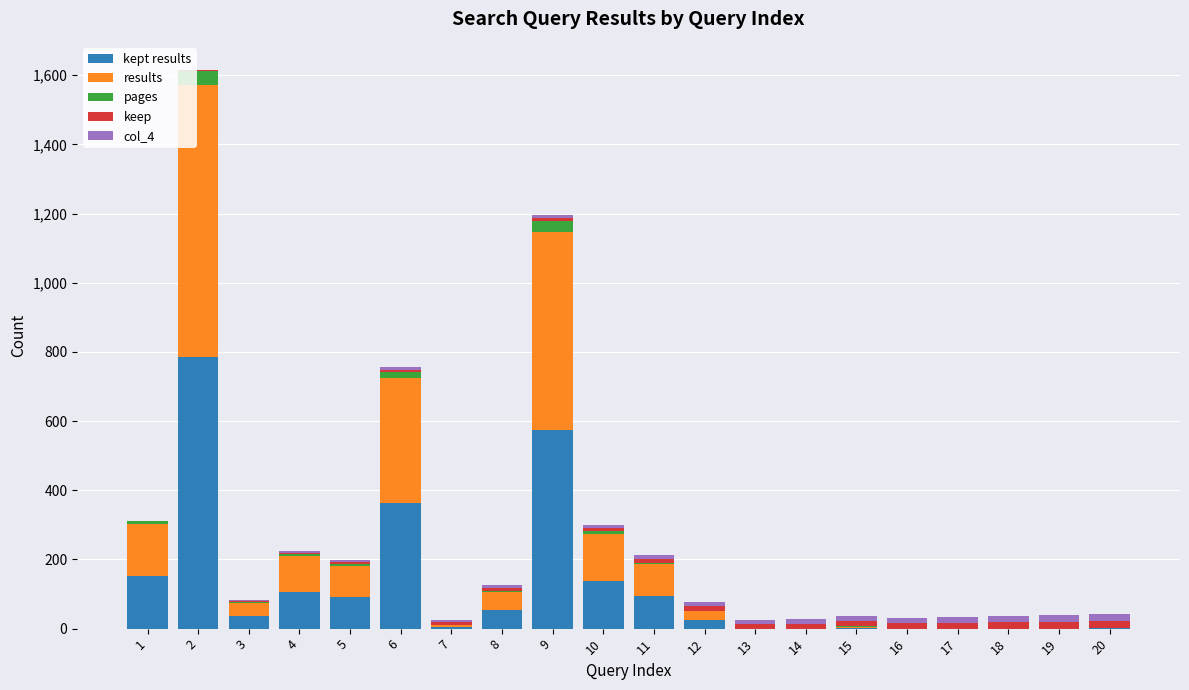

Is it true that col_4 equals 9 at 15?

False